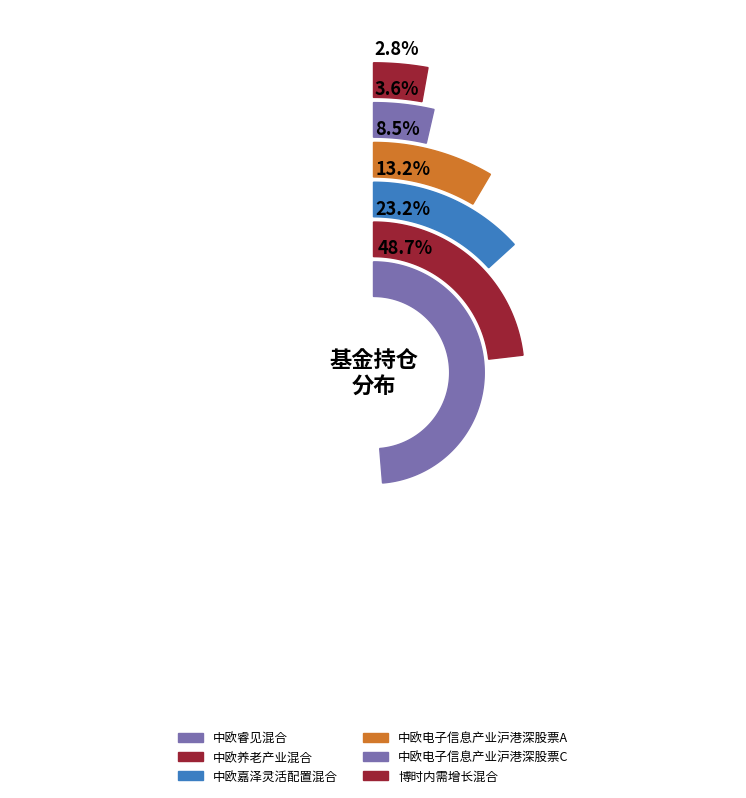

Which has a higher value, 中欧养老产业混合 or 中欧睿见混合?

中欧睿见混合